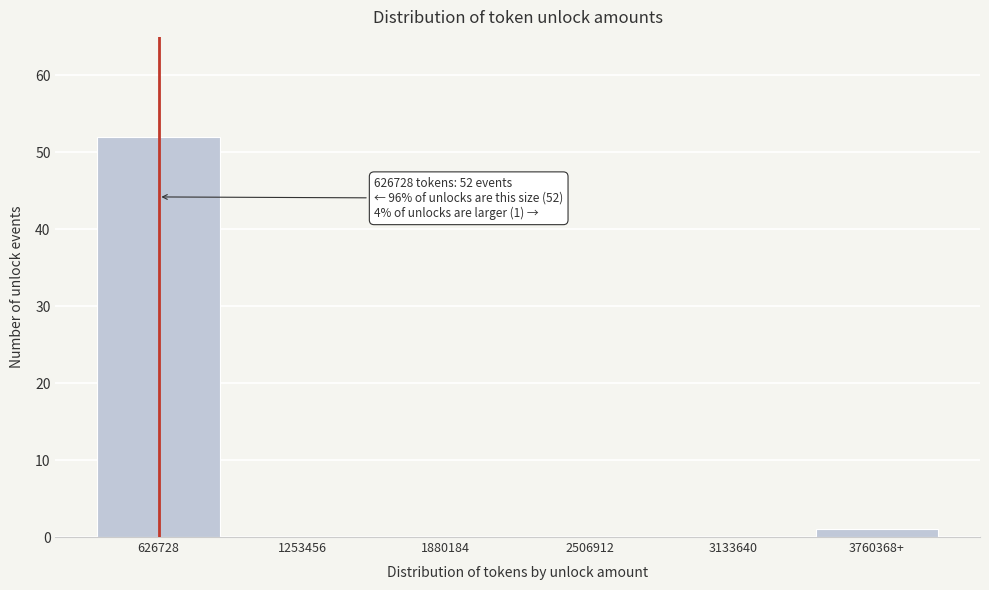

Reading left to right, list all the values displayed in this chart.

626728=52	1253456=0	1880184=0	2506912=0	3133640=0	3760368+=1